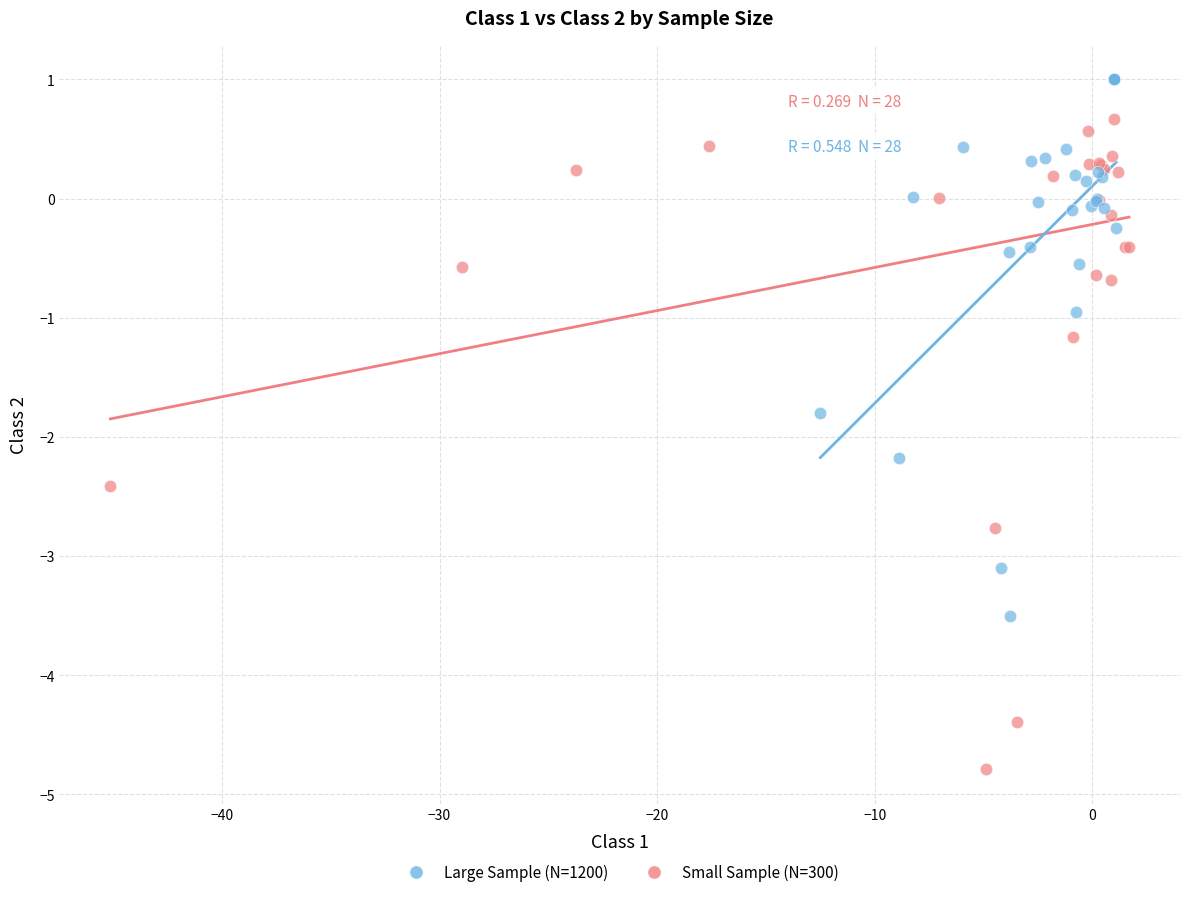

Which series contains the lowest Y value?

Small Sample (N=300)